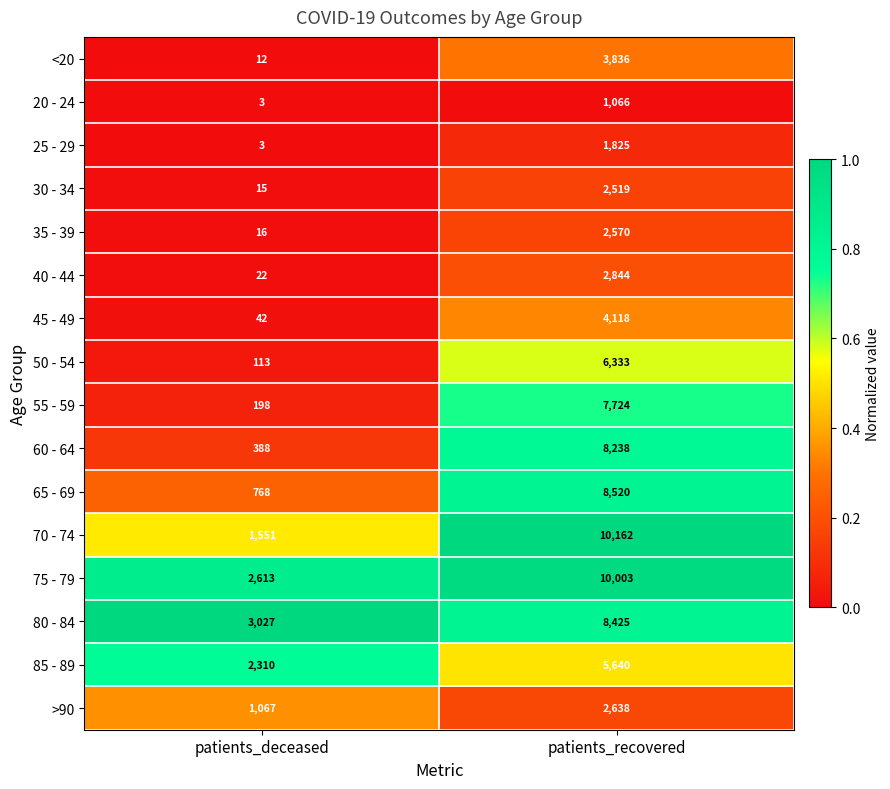

What is the sum of the 85 - 89 values at patients_recovered and patients_deceased?

7950